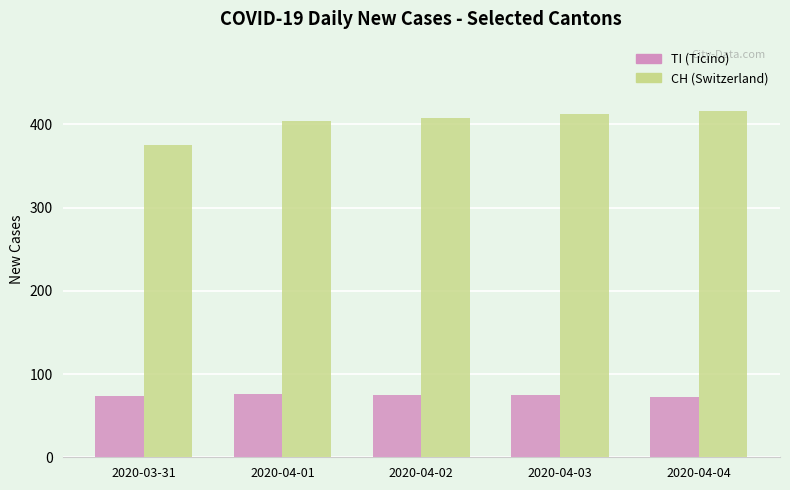

What is the total value across all series at 2020-04-03?

487